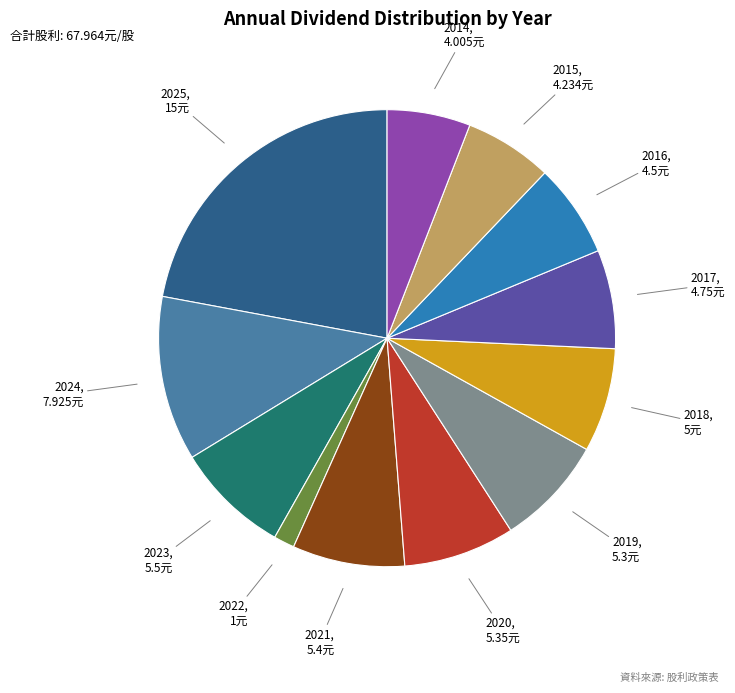

Which slice is the largest?

2025